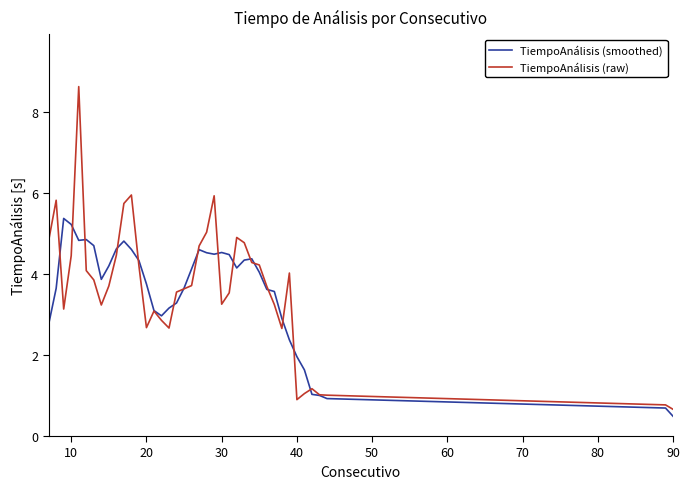

List the series in order of their overall mean, highest first.

TiempoAnálisis (raw), TiempoAnálisis (smoothed)